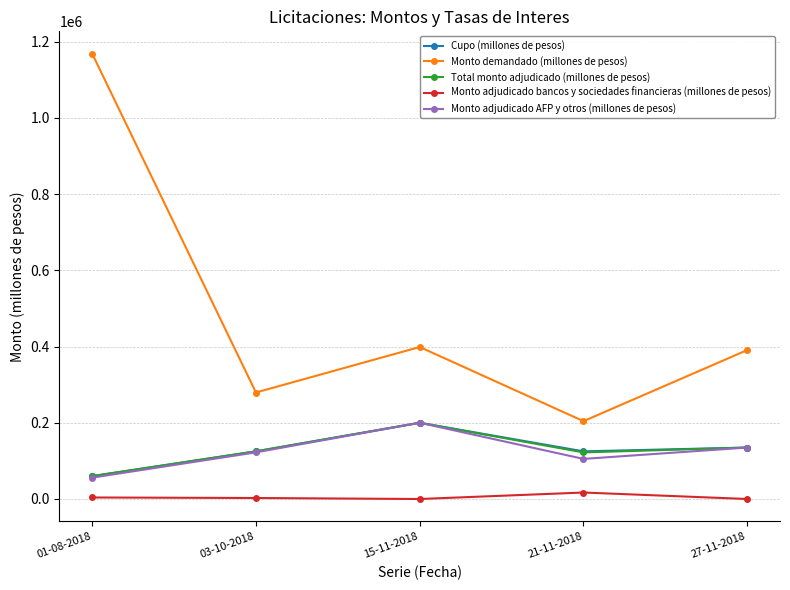

What is the maximum value shown in the chart?

1168600